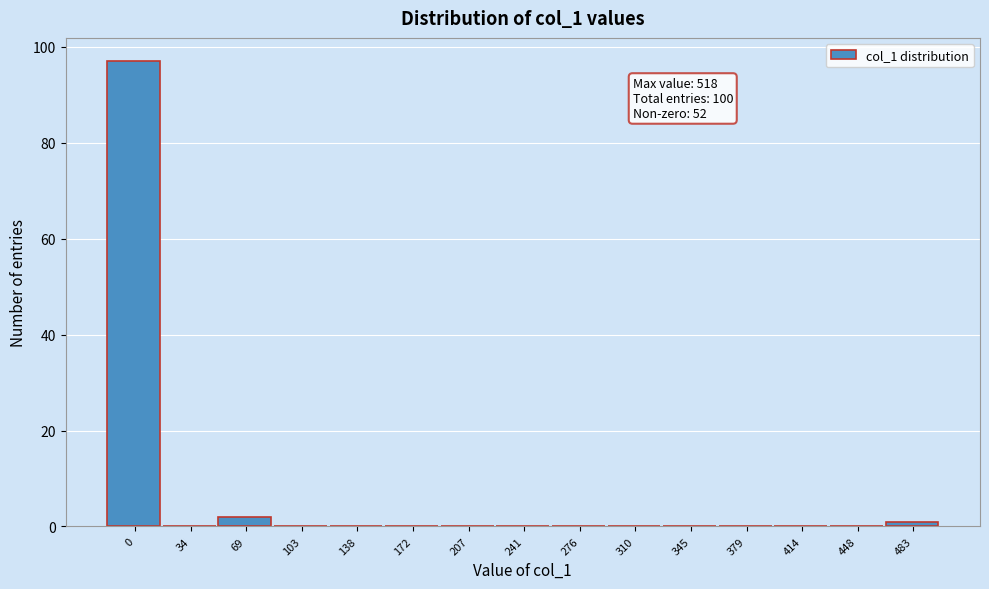

Reading left to right, what are all the values shown in this chart?

0=97	34=0	69=2	103=0	138=0	172=0	207=0	241=0	276=0	310=0	345=0	379=0	414=0	448=0	483=1